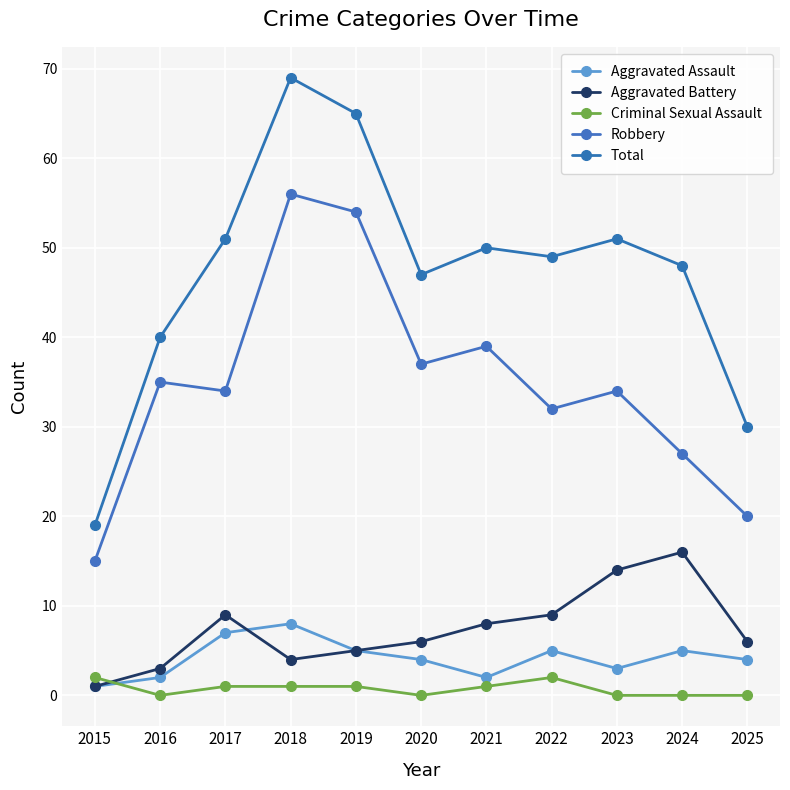

Count the number of categories in the chart.

11